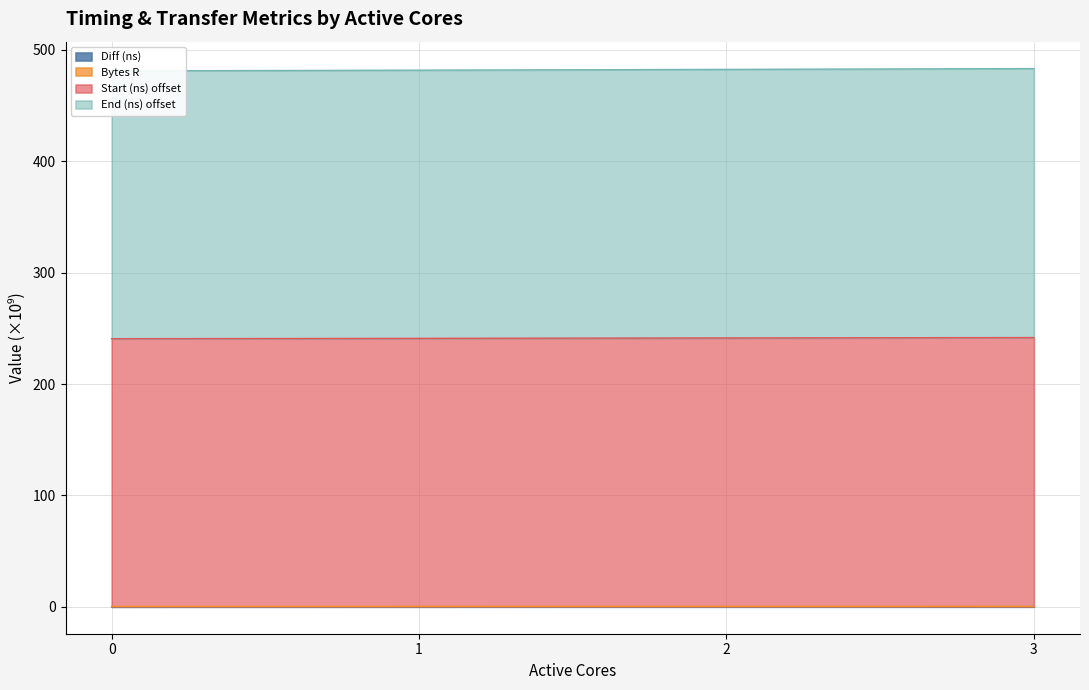

At which category does the chart reach its peak across all series?

3